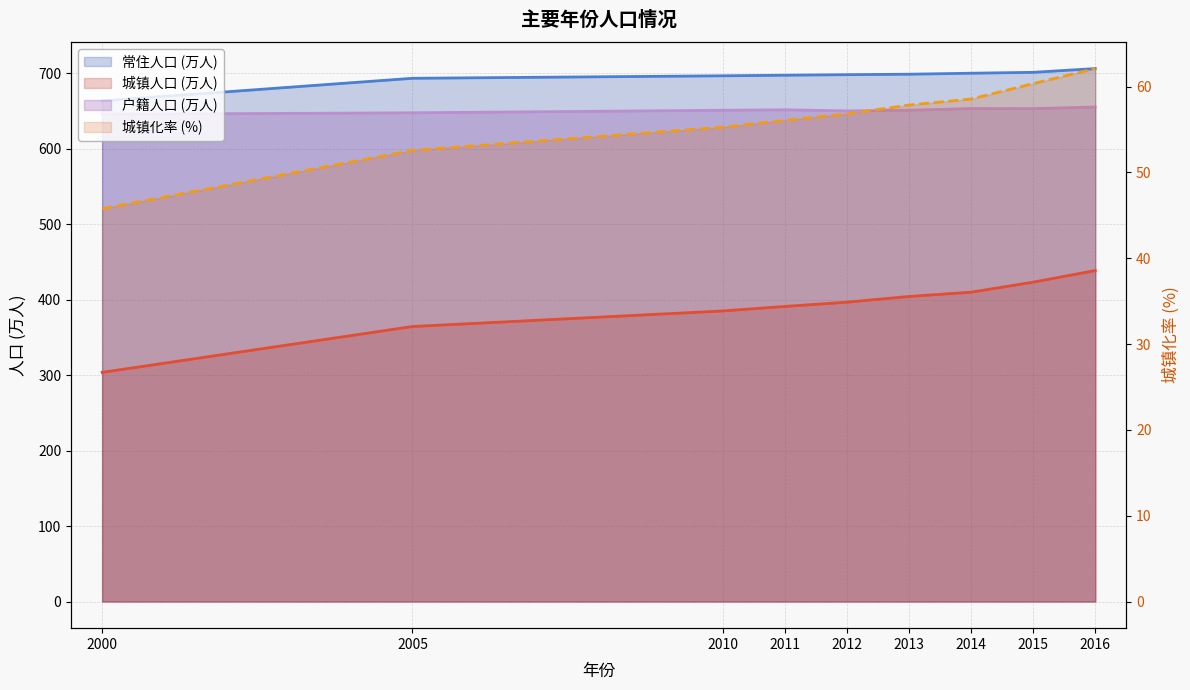

What is the spread (max minus min) of values at 2013?

641.1